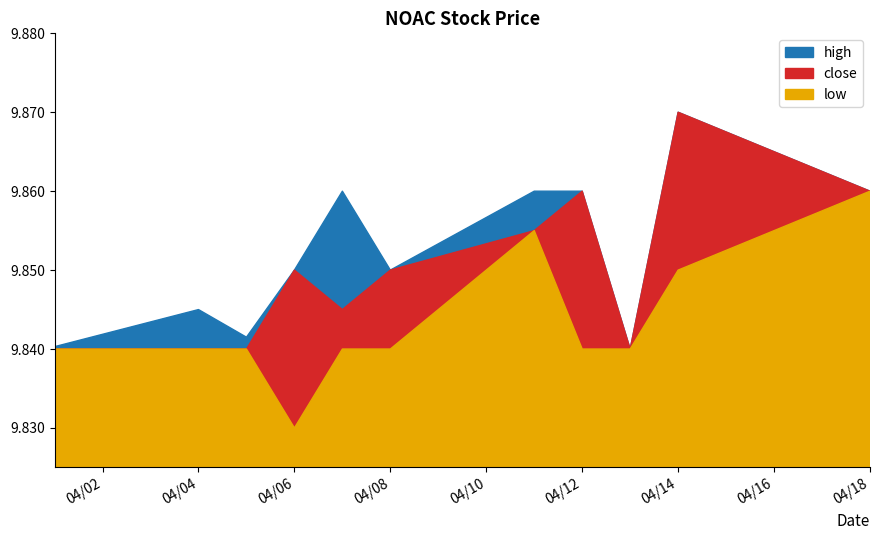

Which series has the widest spread of values?

high